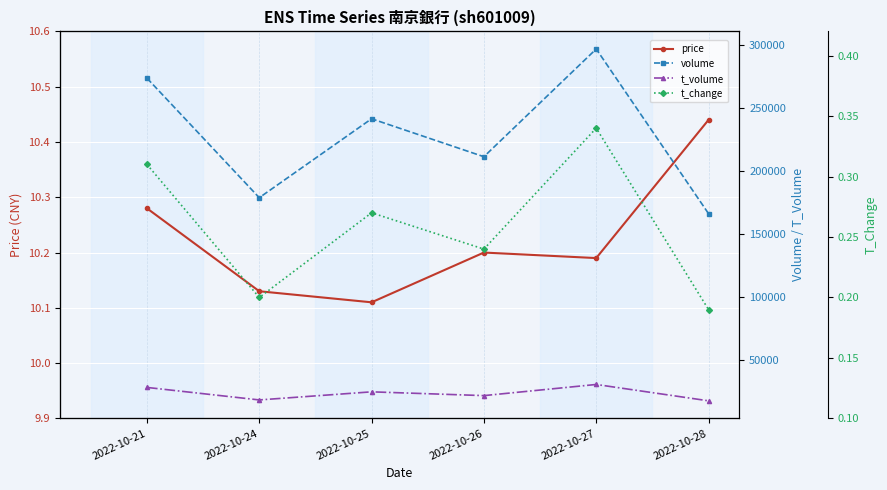

How many values in the t_volume series exceed 24536?

2